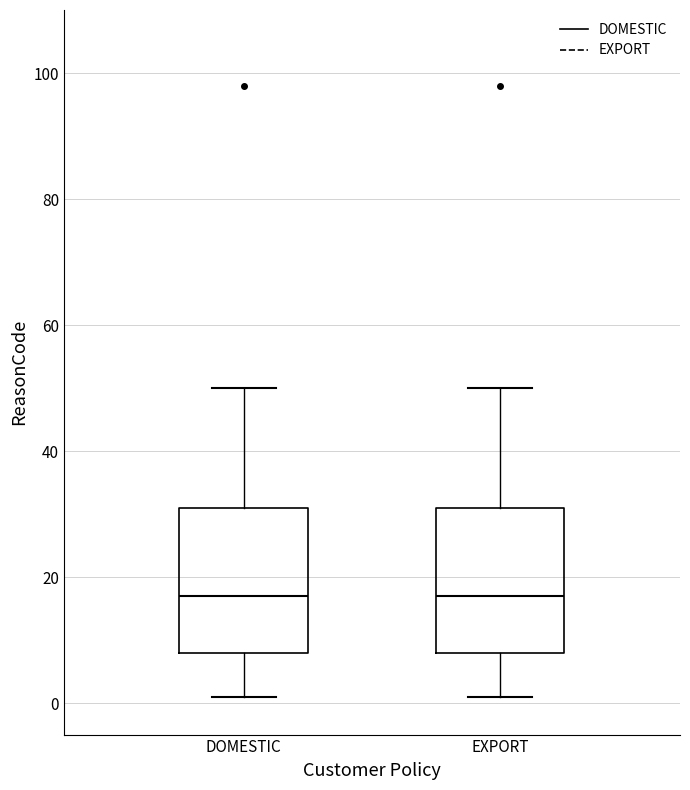

Where does the upper whisker of the box for DOMESTIC end on the y-axis? The values are not printed on the chart, so give them approximately, as read against the axis.

50